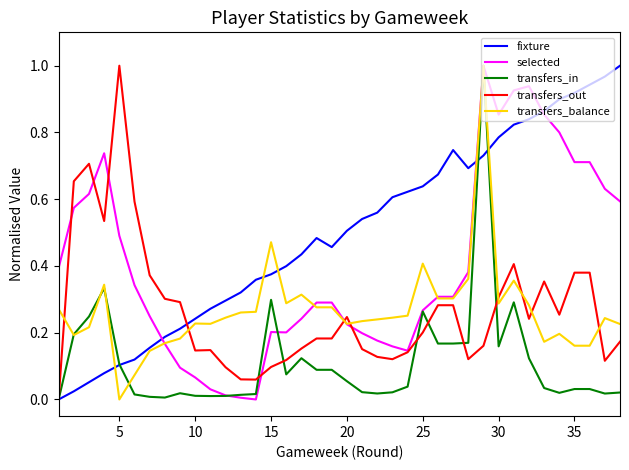

What are all the series names shown in the legend?

fixture, selected, transfers_in, transfers_out, transfers_balance